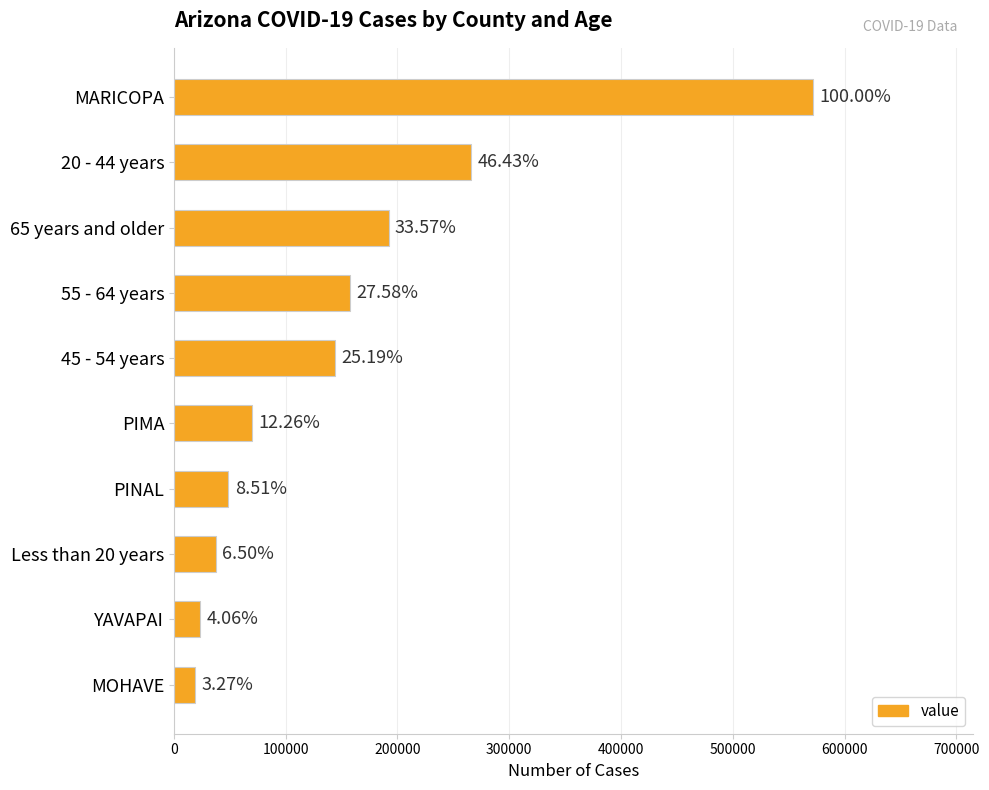

How many bars are there in total?

10